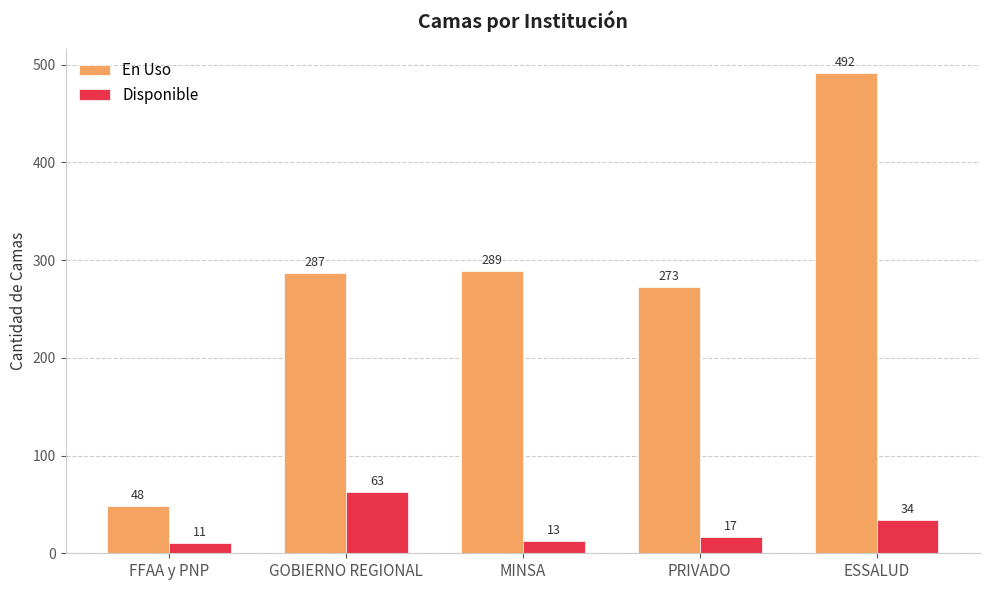

The En Uso series shows 273 at PRIVADO. True or false?

True